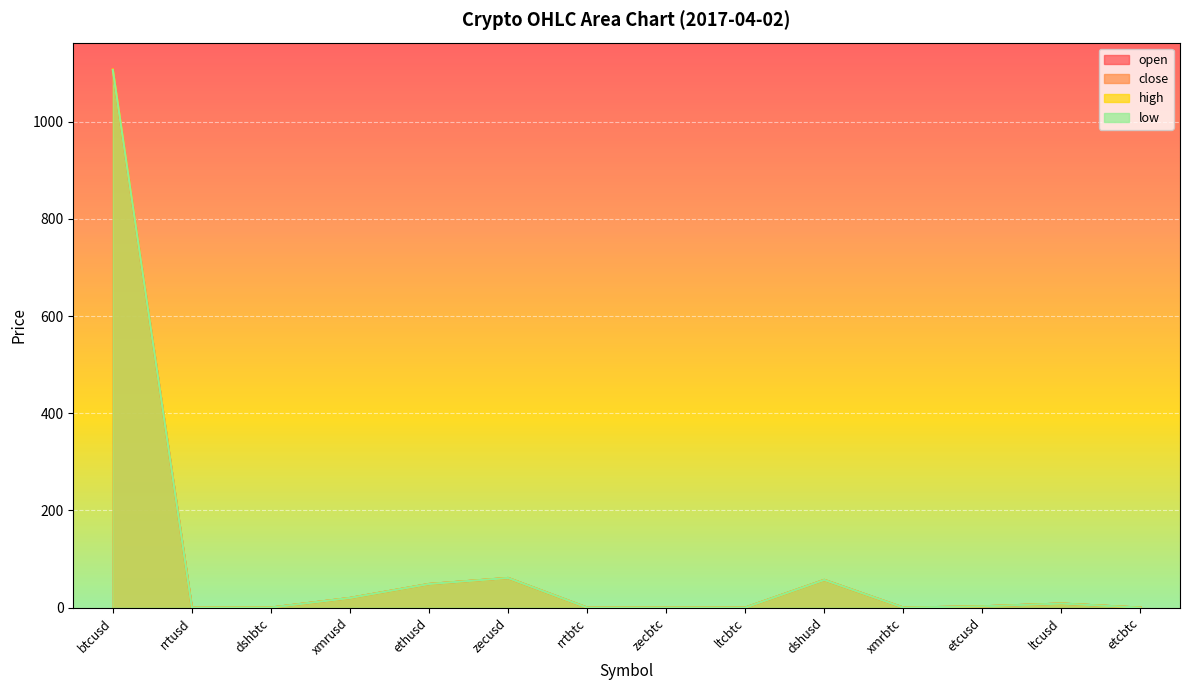

True or false: open and high cross at least once.

False